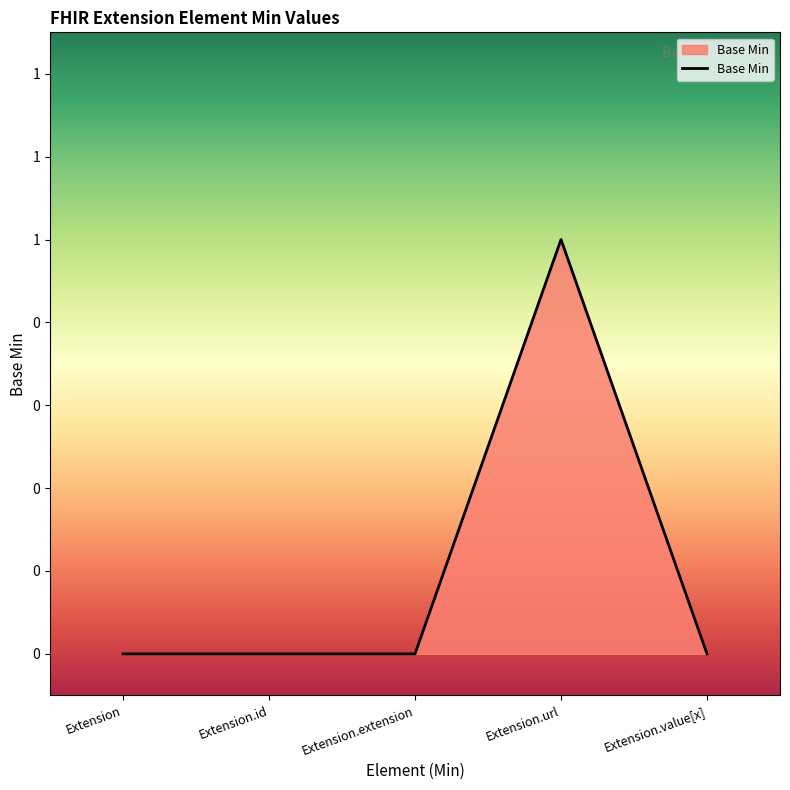

Does the chart have visible grid lines?

No